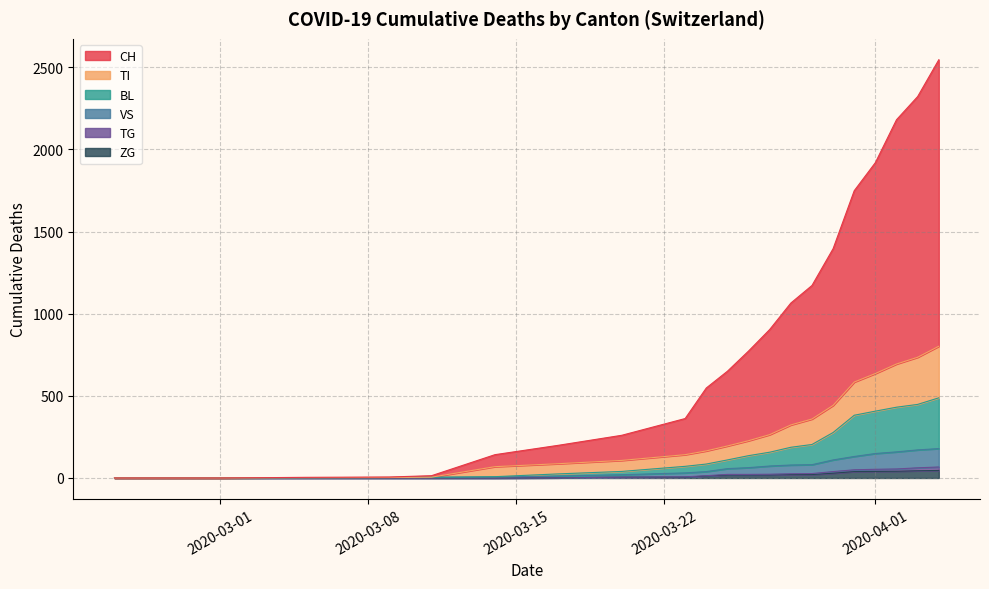

Between 2020-02-25 and 2020-03-16, which is larger?

2020-03-16